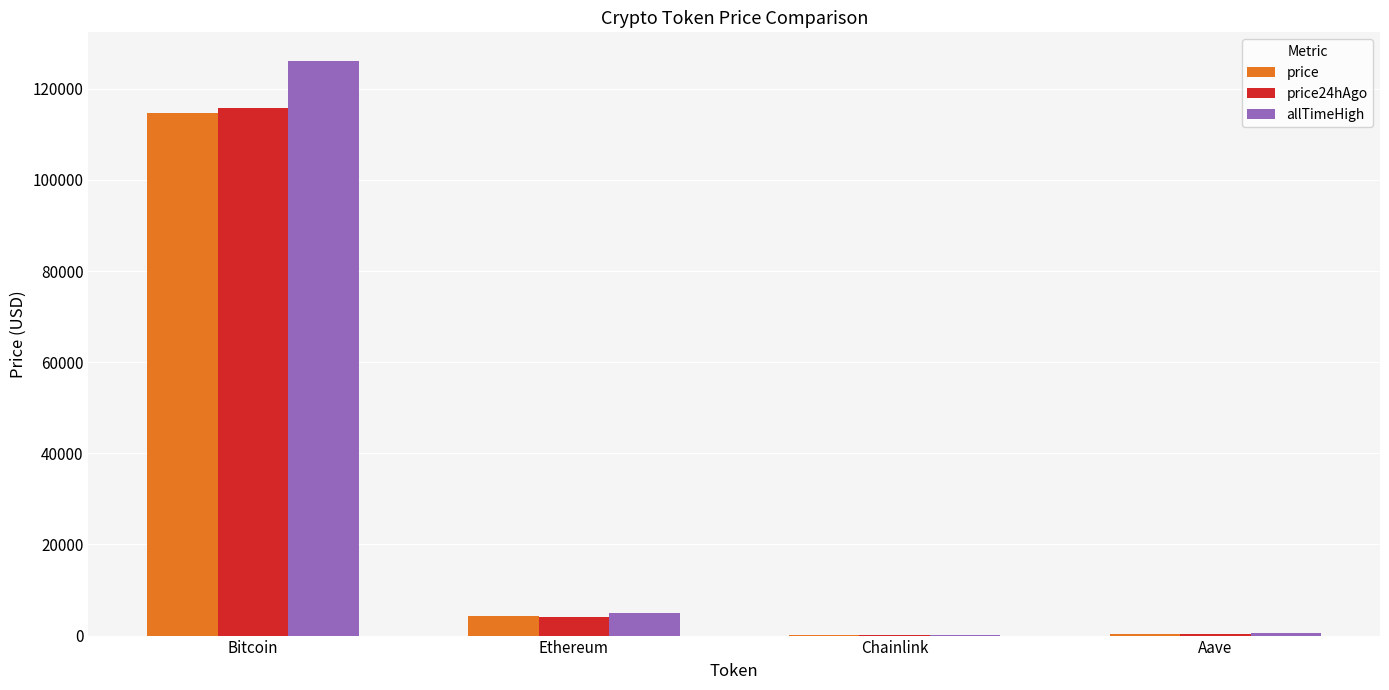

Does the chart contain stacked bars?

No